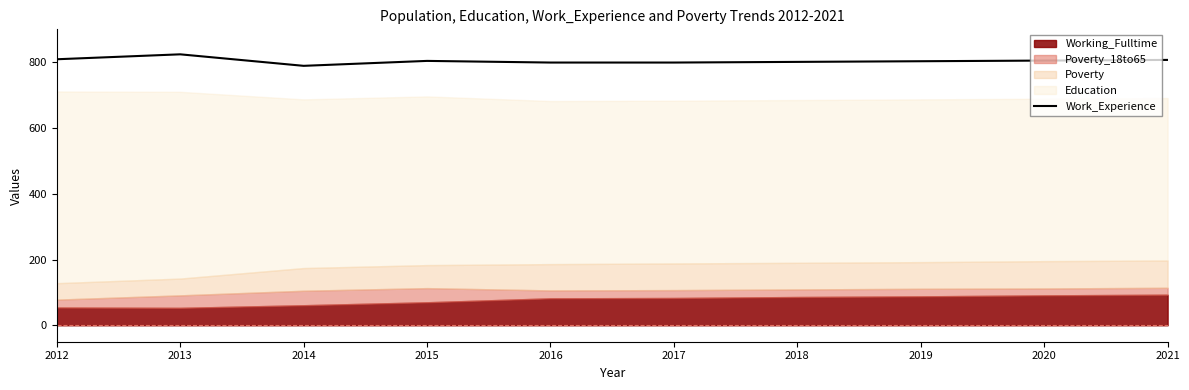

What is the value of the 4th point from the left?

804